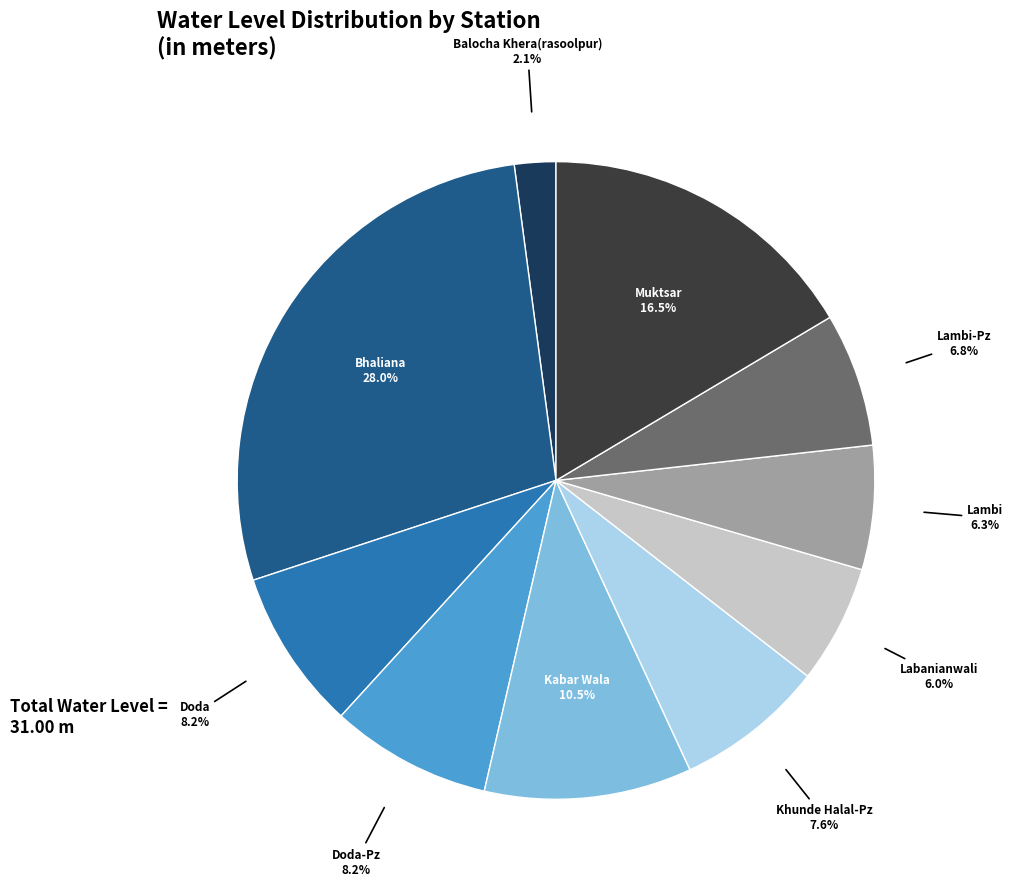

Is there a majority slice in this chart?

No